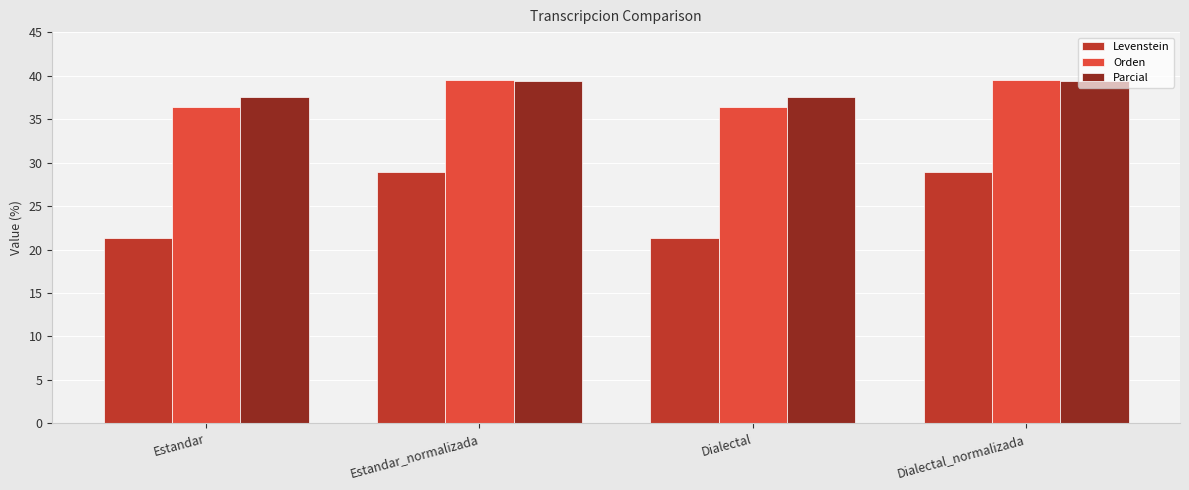

What are all the series names shown in the legend?

Levenstein, Orden, Parcial